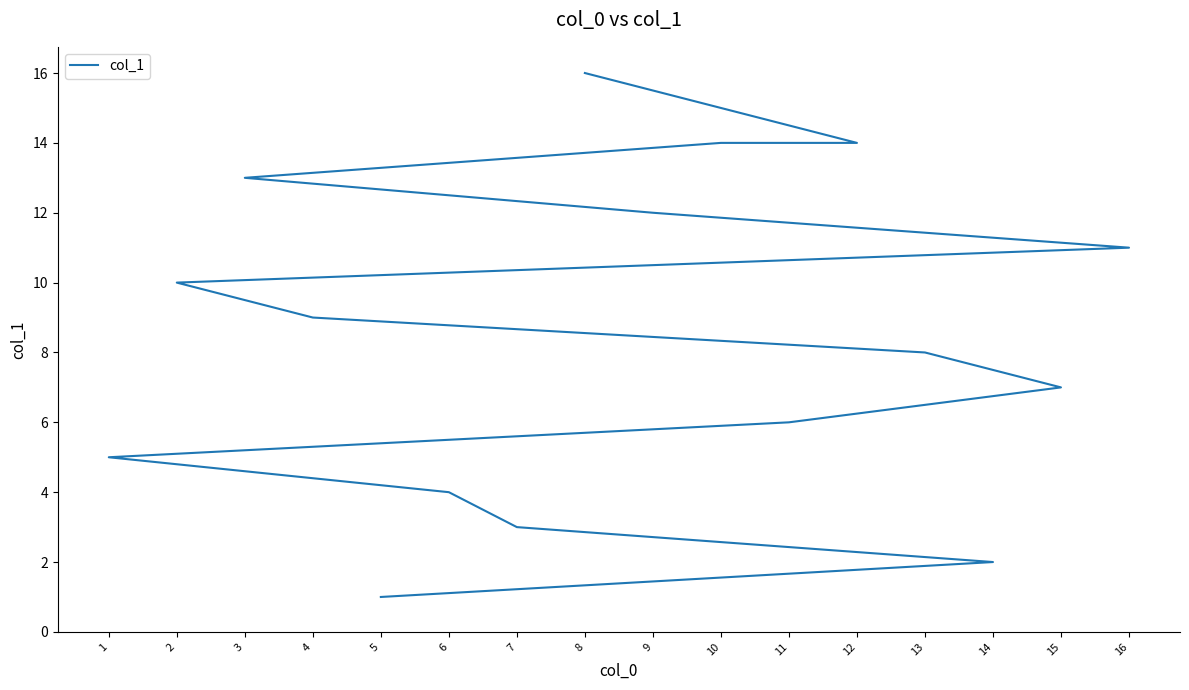

What is the sum of all values?

135